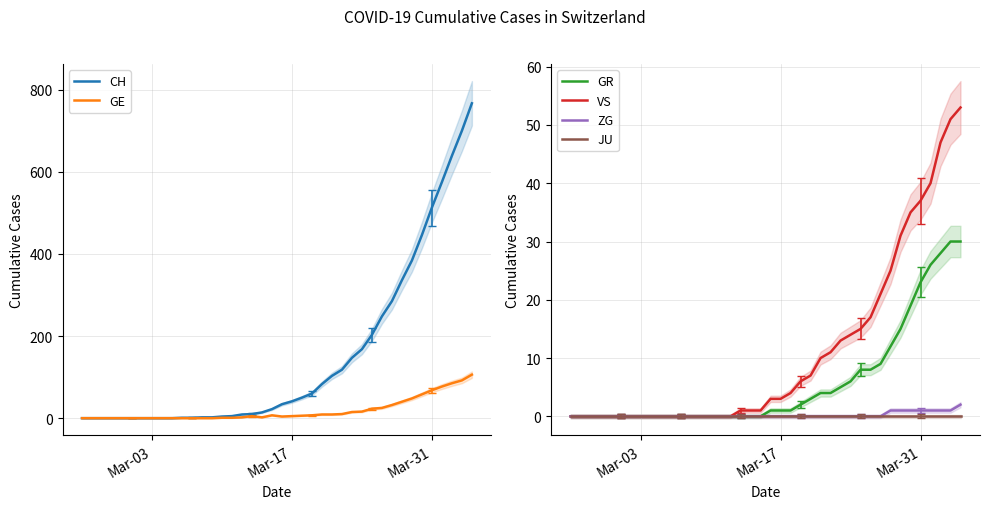

Which series has the largest range (max minus min)?

CH